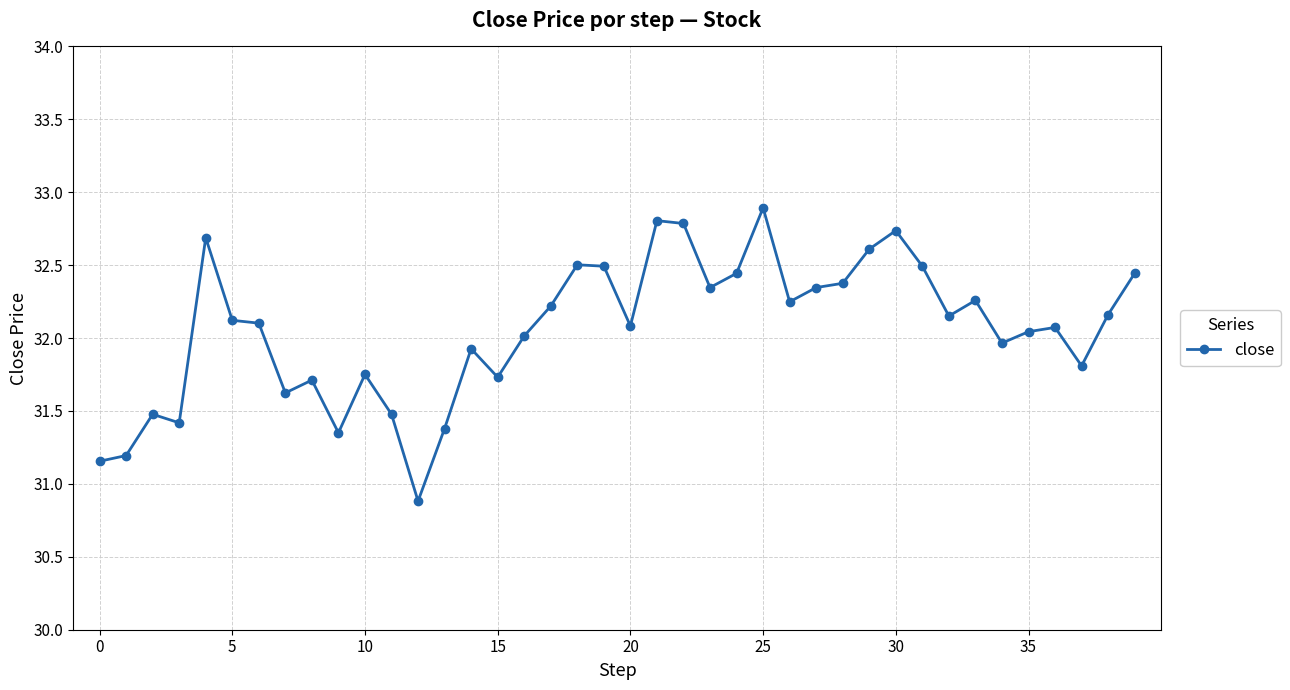

What is the difference between the maximum and minimum values?

2.0